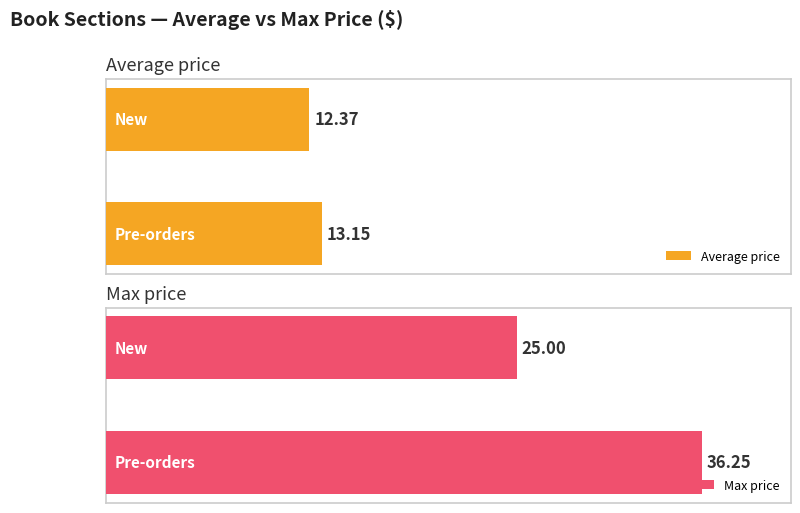

At which label is Max price closest to 30?

New